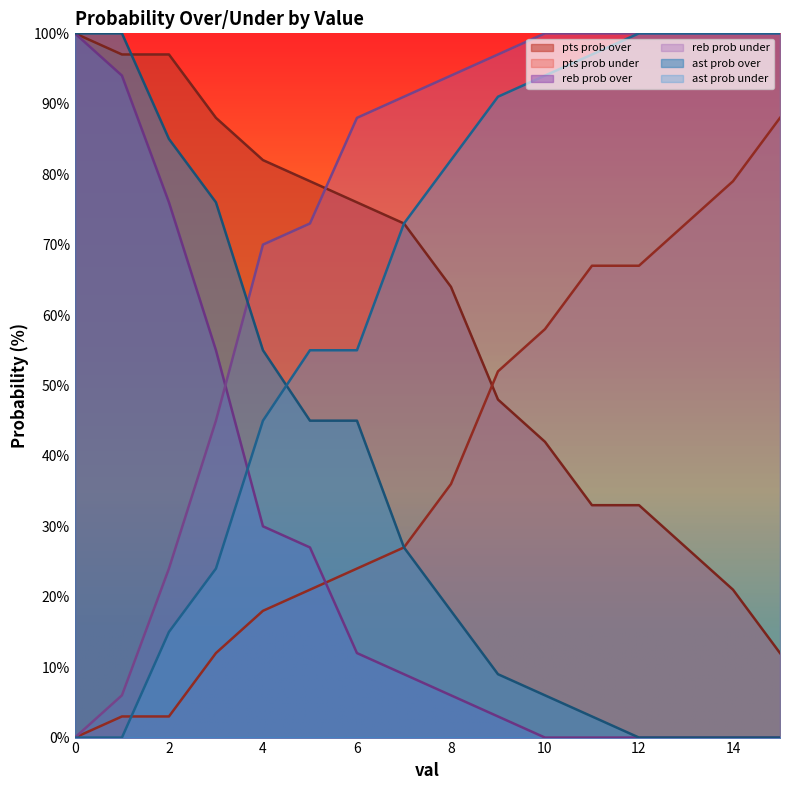

What is the greatest value displayed?

100